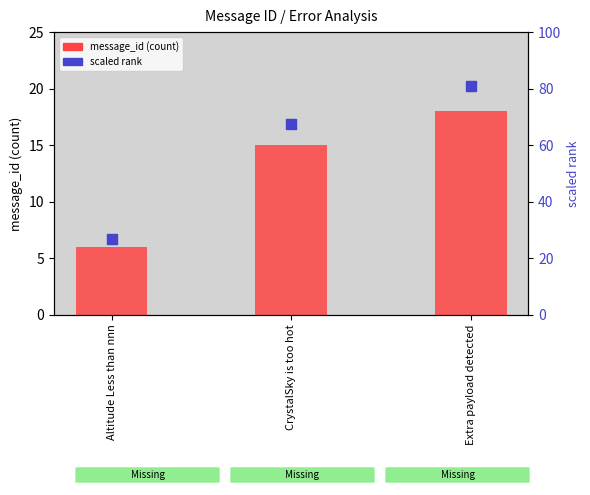

Which series has the largest Y range (max minus min)?

scaled_rank